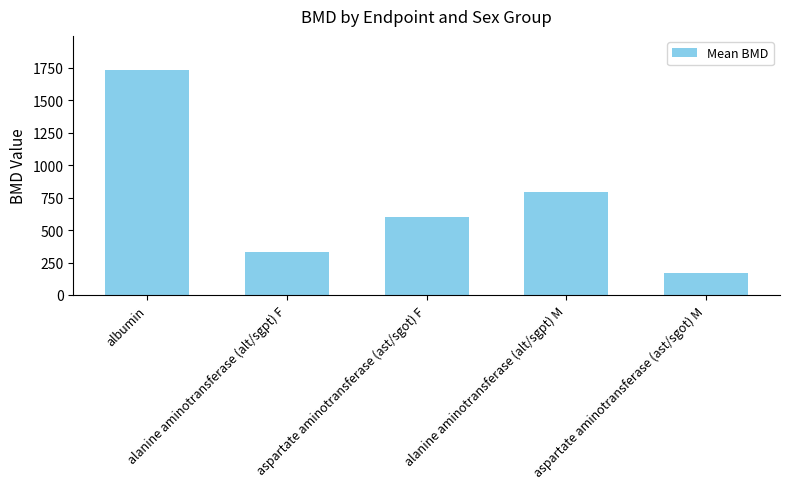

What is the value of the 2nd bar from the left?

330.6